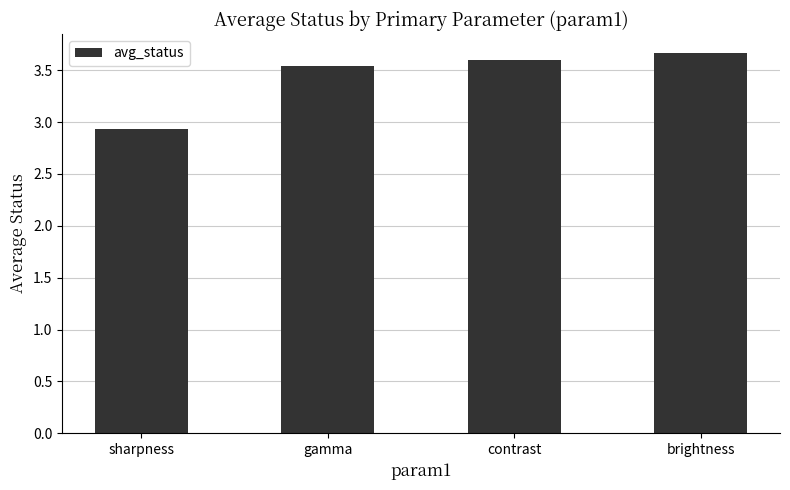

What is the sum of all values?

13.7